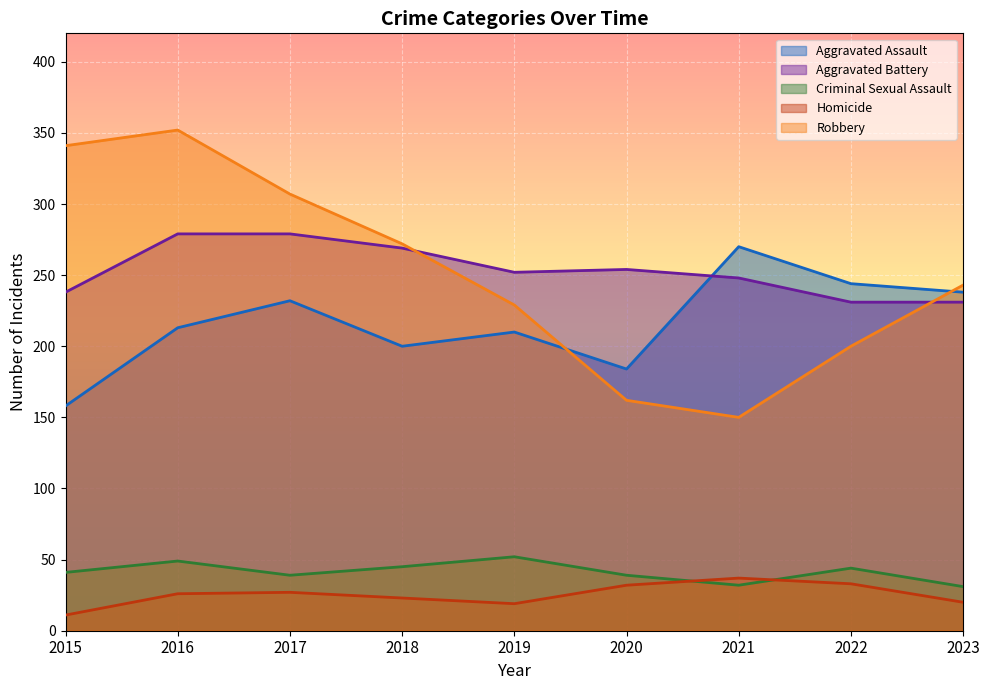

Which series changed the most between 2015 and 2023?

Robbery